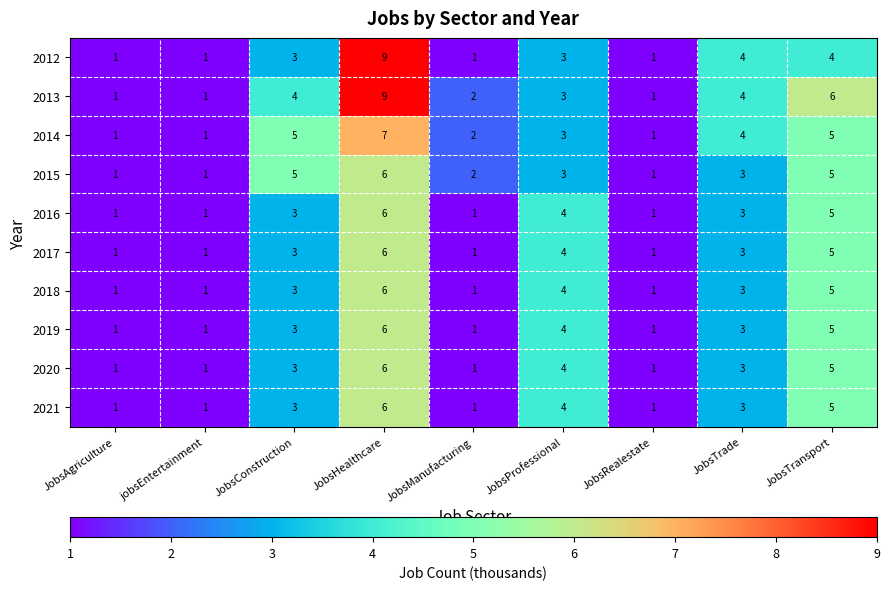

Count the number of data series in this chart.

10